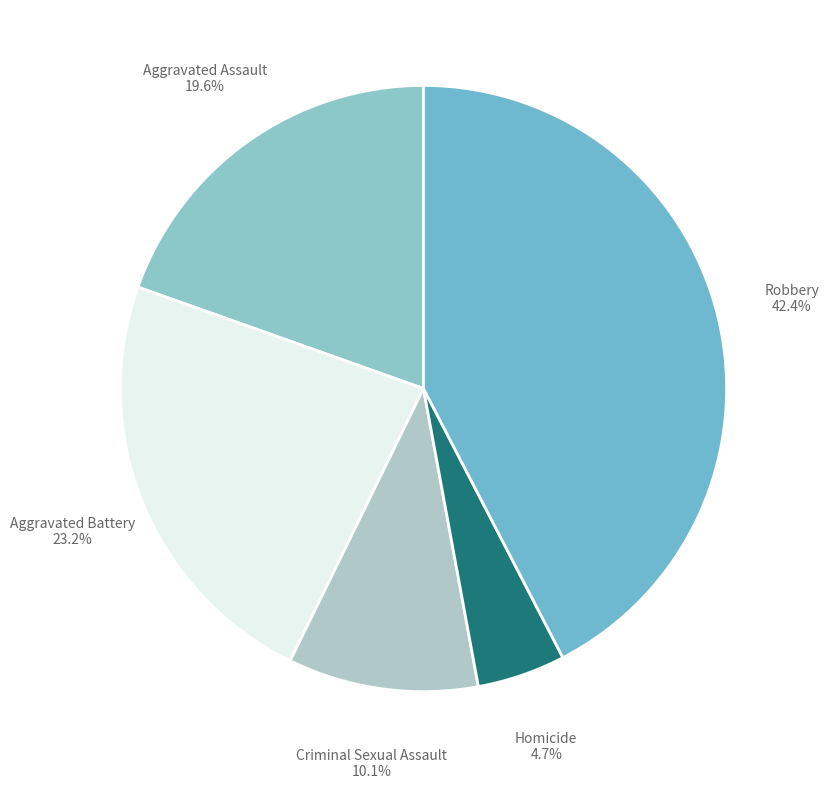

Which slice is the largest?

Robbery